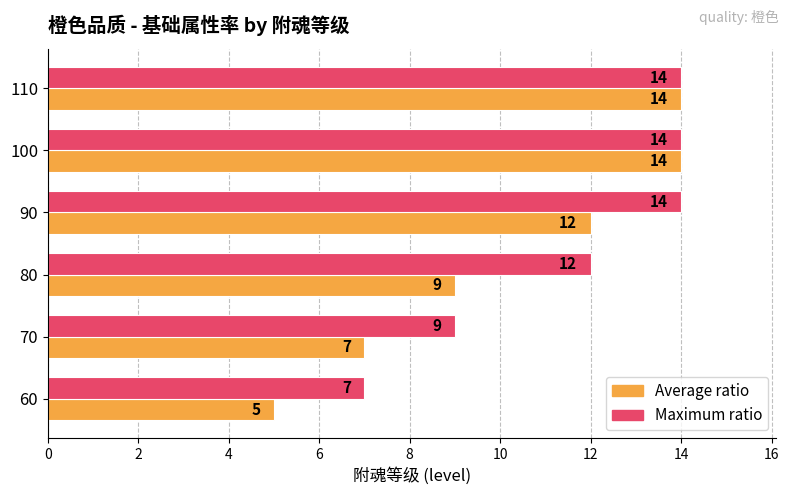

Which series changed the most between 60 and 80?

Maximum ratio